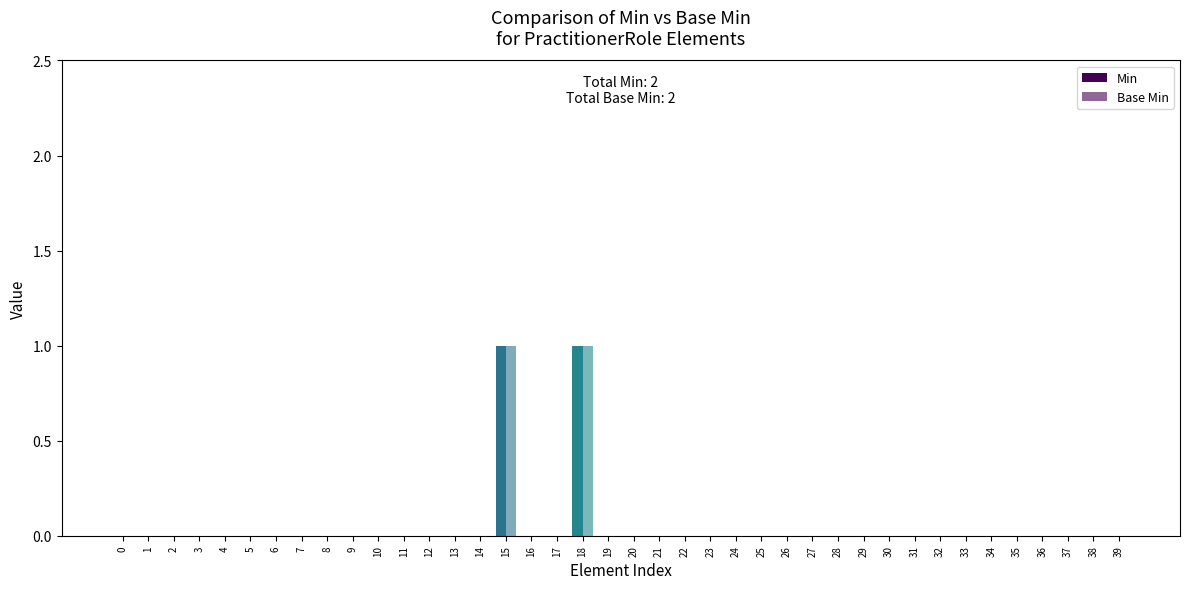

The value of Base Min at 10 is 0. True or false?

True